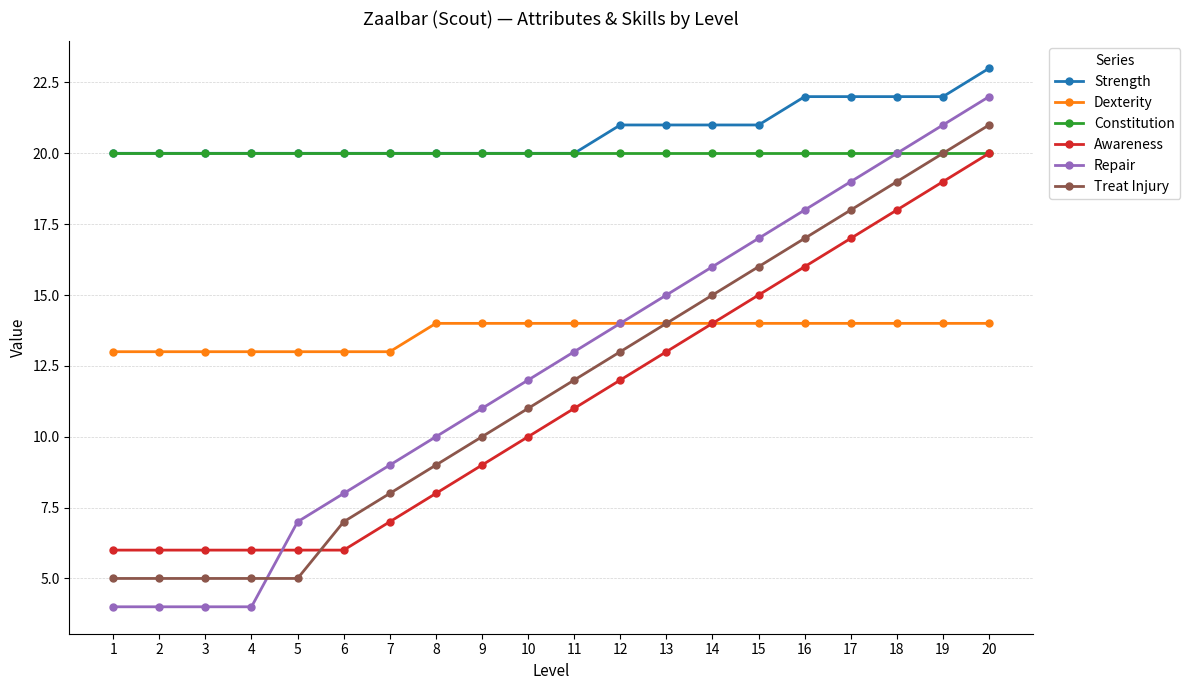

Reading left to right, what are all the values shown in this chart?

Strength: 20	20	20	20	20	20	20	20	20	20	20	21	21	21	21	22	22	22	22	23
Dexterity: 13	13	13	13	13	13	13	14	14	14	14	14	14	14	14	14	14	14	14	14
Constitution: 20	20	20	20	20	20	20	20	20	20	20	20	20	20	20	20	20	20	20	20
Awareness: 6	6	6	6	6	6	7	8	9	10	11	12	13	14	15	16	17	18	19	20
Repair: 4	4	4	4	7	8	9	10	11	12	13	14	15	16	17	18	19	20	21	22
Treat Injury: 5	5	5	5	5	7	8	9	10	11	12	13	14	15	16	17	18	19	20	21